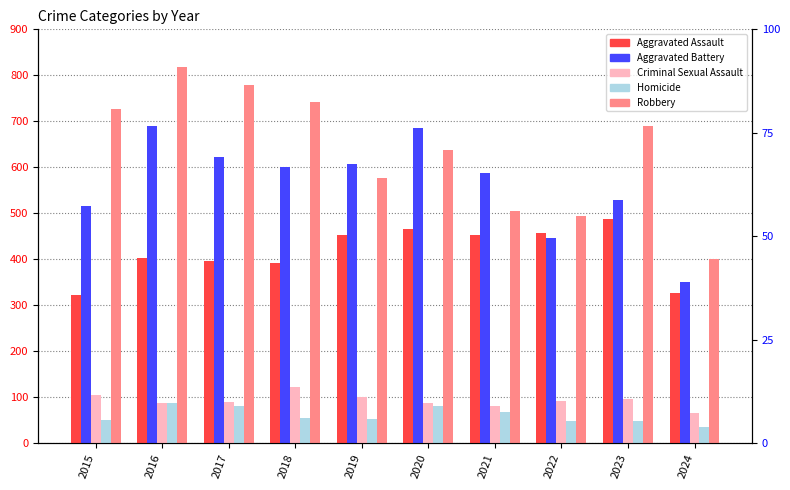

What is the sum of the Aggravated Assault values at 2017 and 2024?

723